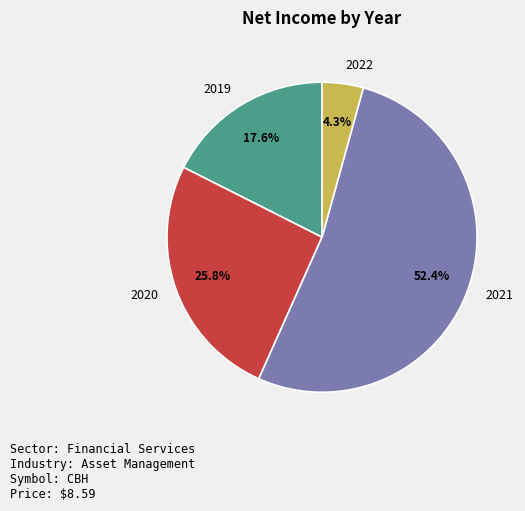

What is the total percentage of 2021 and 2019?

69.9%